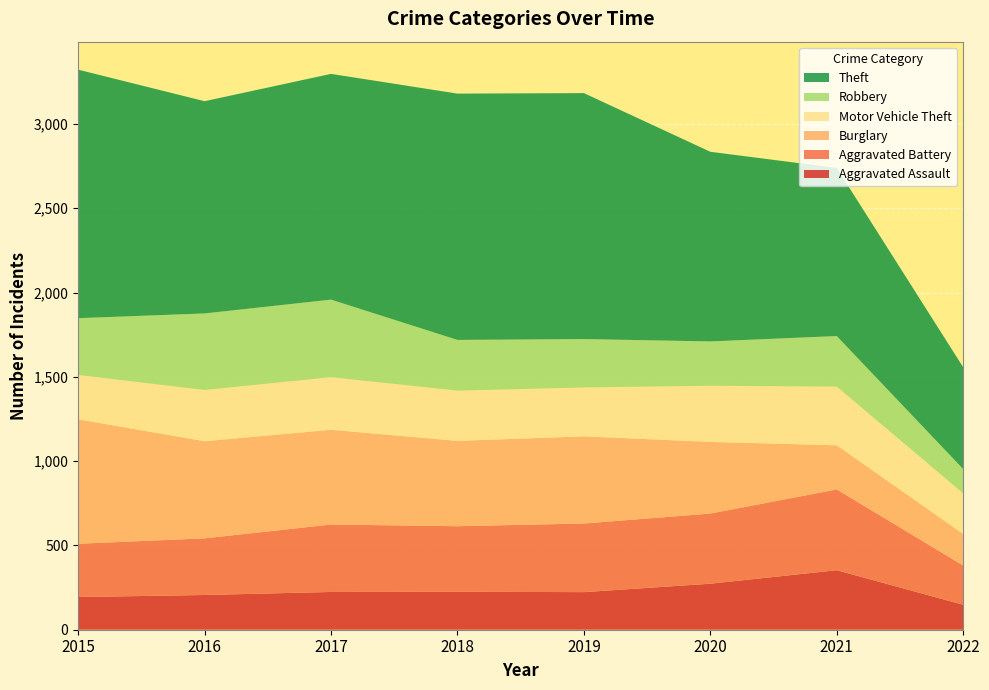

Reading left to right, list all the values displayed in this chart.

Aggravated Assault: 2015=194	2016=206	2017=224	2018=225	2019=223	2020=273	2021=353	2022=148
Aggravated Battery: 2015=316	2016=336	2017=400	2018=389	2019=407	2020=416	2021=479	2022=233
Burglary: 2015=738	2016=576	2017=562	2018=506	2019=517	2020=425	2021=262	2022=187
Motor Vehicle Theft: 2015=263	2016=304	2017=312	2018=298	2019=290	2020=333	2021=348	2022=241
Robbery: 2015=337	2016=454	2017=460	2018=301	2019=287	2020=263	2021=300	2022=144
Theft: 2015=1474	2016=1259	2017=1339	2018=1461	2019=1459	2020=1125	2021=997	2022=604